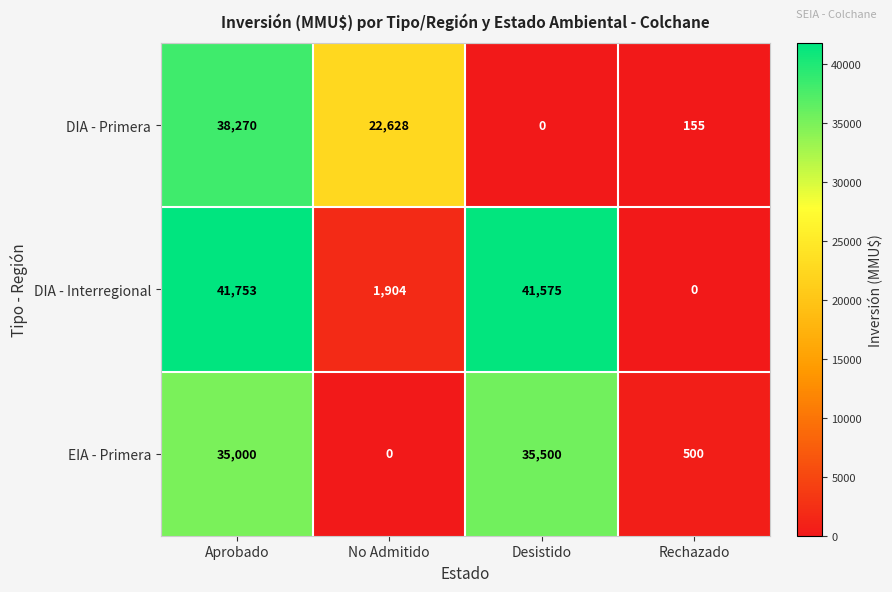

How many categories are shown in the chart?

4